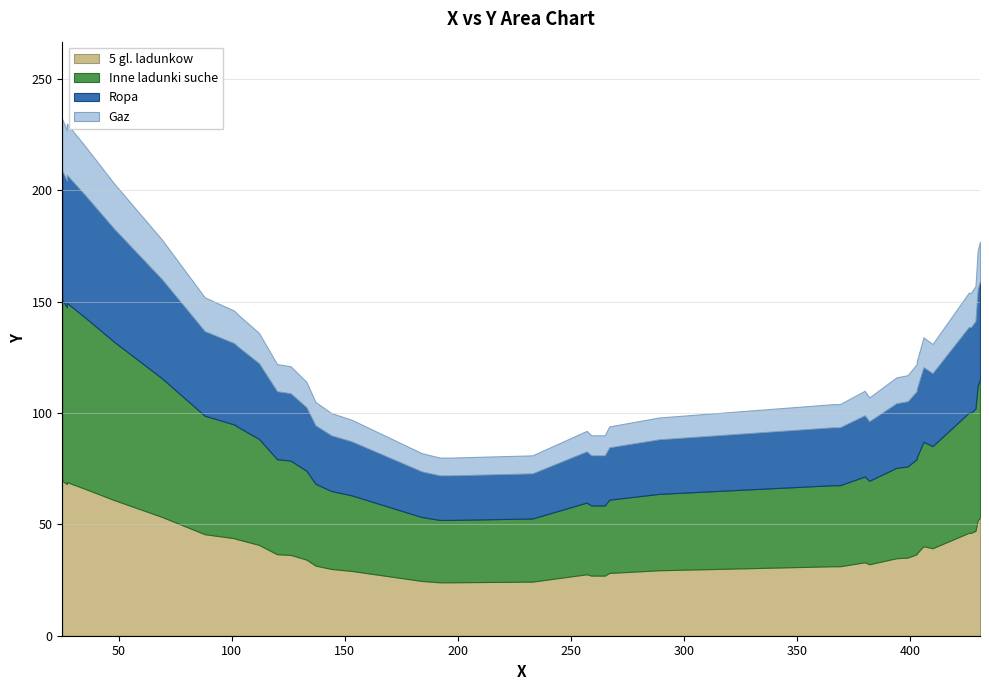

Is it true that the value at 144 is 147?

False